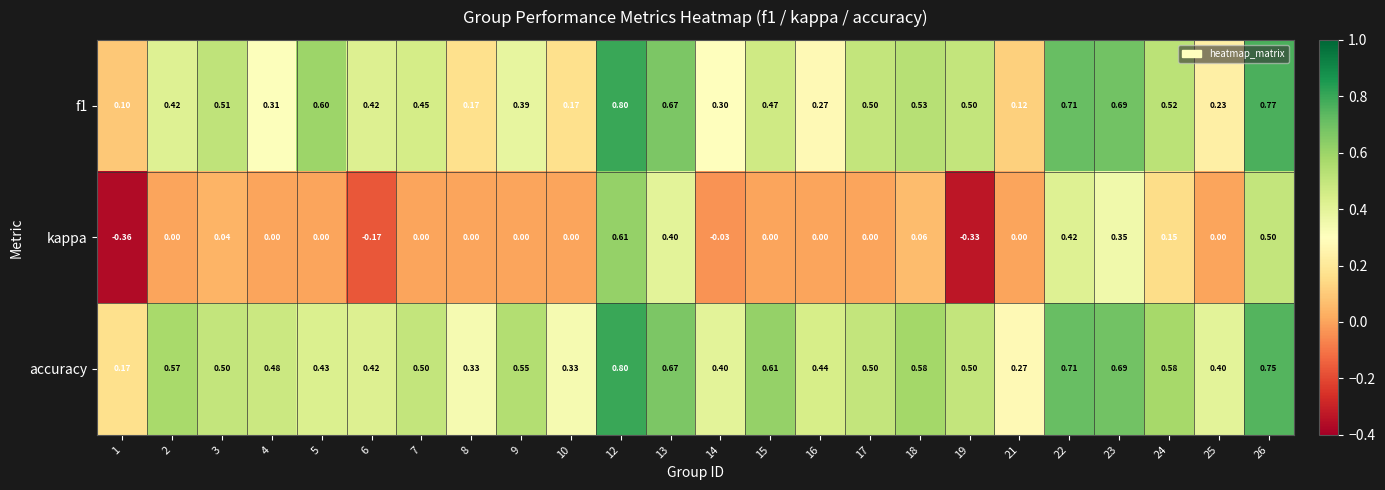

At how many categories does at least one series exceed 0?

24